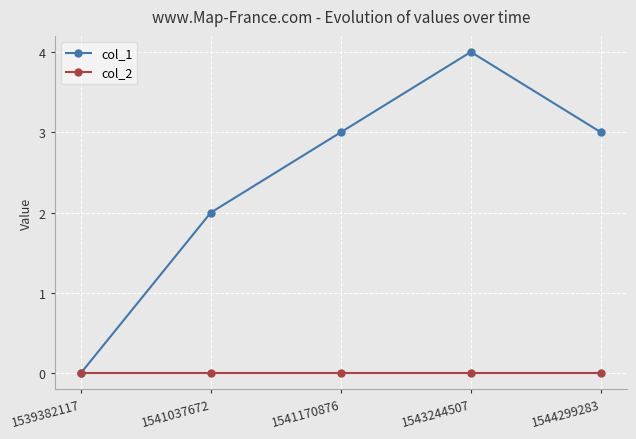

At which category is the sum across all series the highest?

1543244507